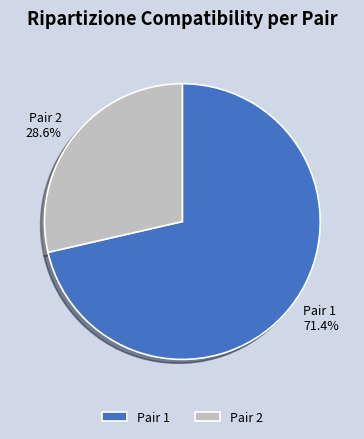

Which category has the biggest portion of the pie?

Pair 1